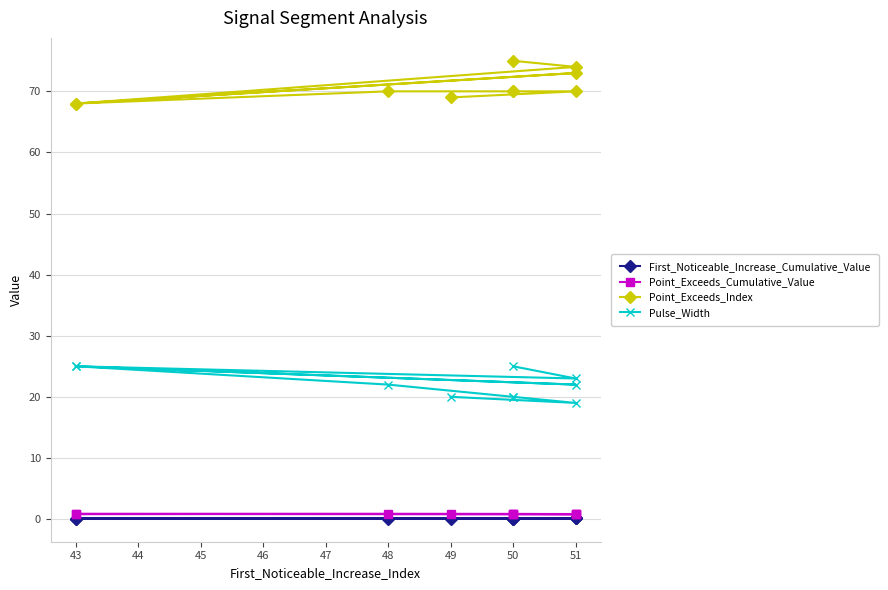

At how many categories does at least one series exceed 27?

10